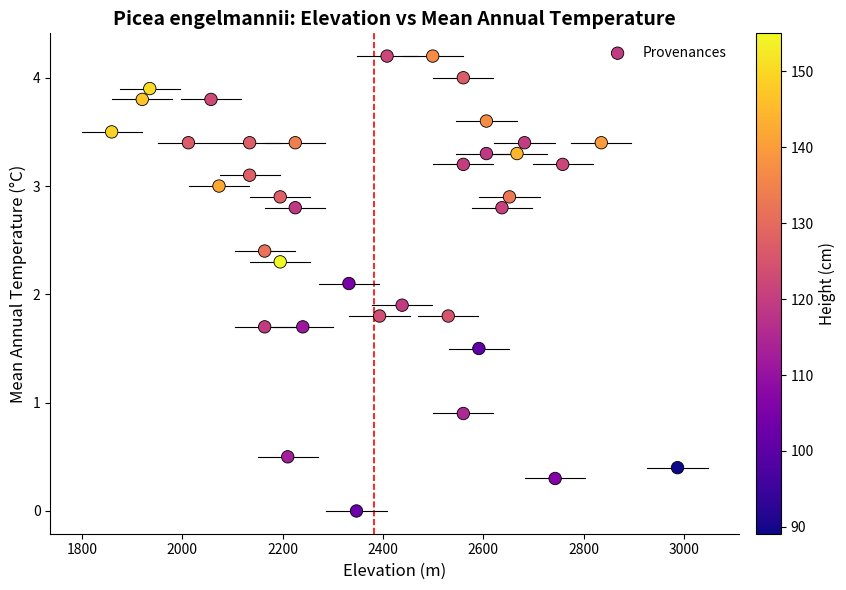

What is the range of Y values (max minus min)?

4.2